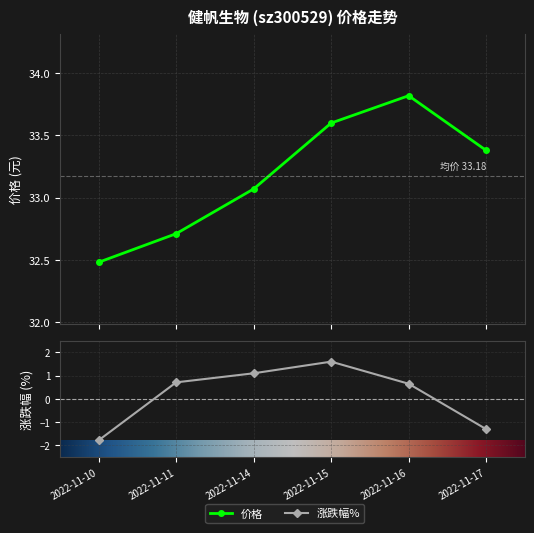

Between 2022-11-11 and 2022-11-14, which series saw the biggest shift?

涨跌幅%